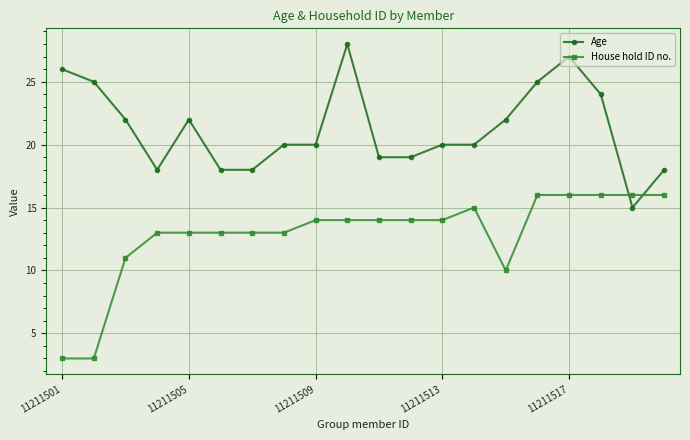

How many distinct data groups are displayed?

2